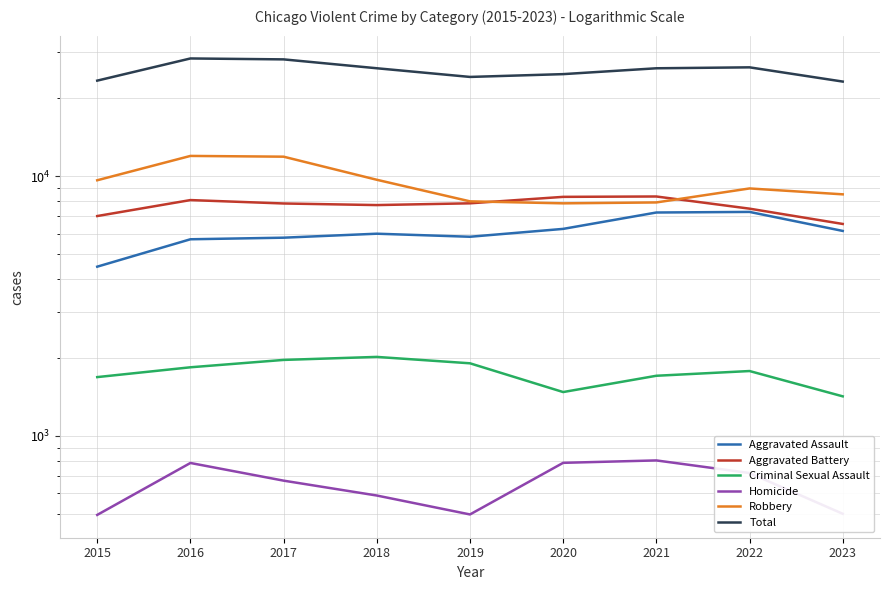

How many lines are shown in the chart?

6